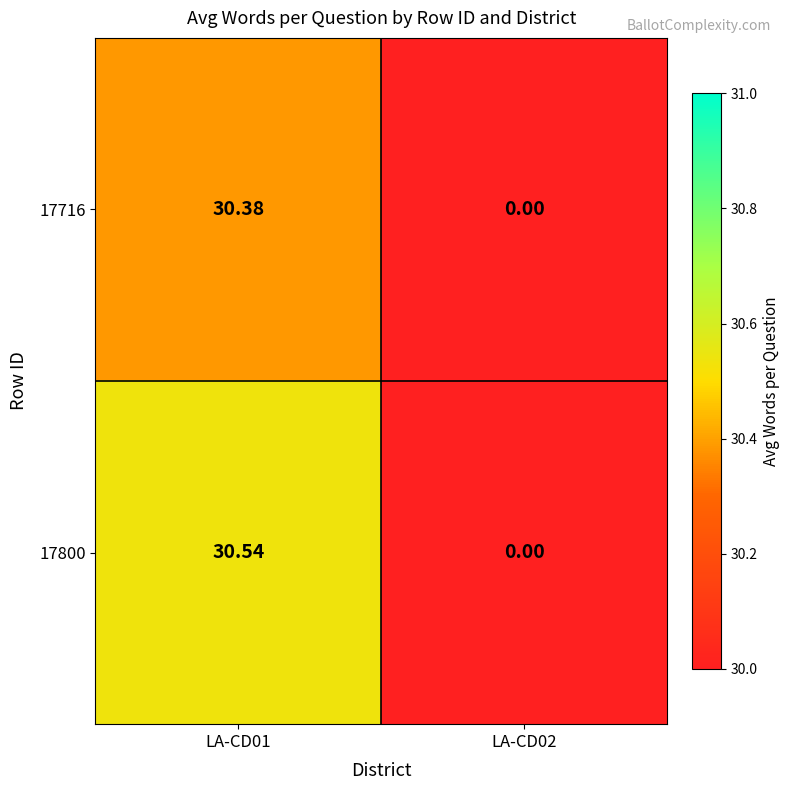

Is the value of 17716 at LA-CD02 greater than the value of 17800 at LA-CD01?

No